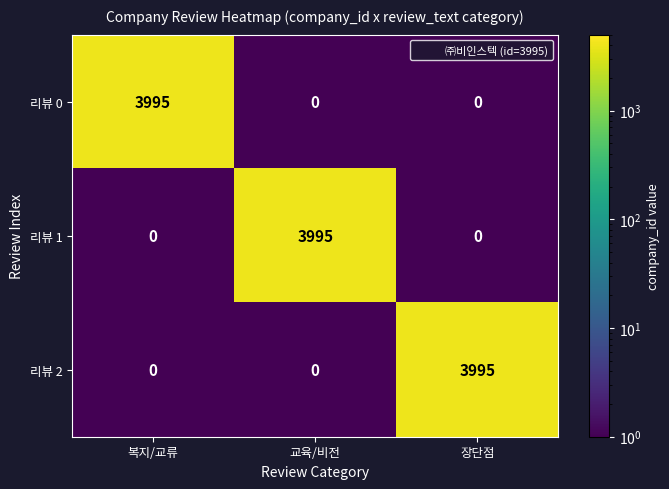

What is the sum of all 리뷰 0 values?

3995